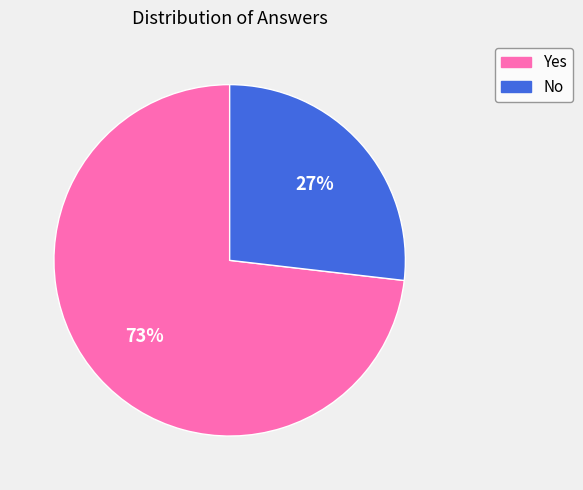

Is the sum of Yes and No greater than half?

Yes